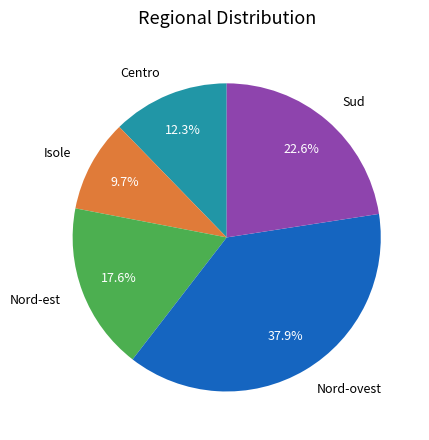

What percentage is the Isole slice, to the nearest percent?

10%